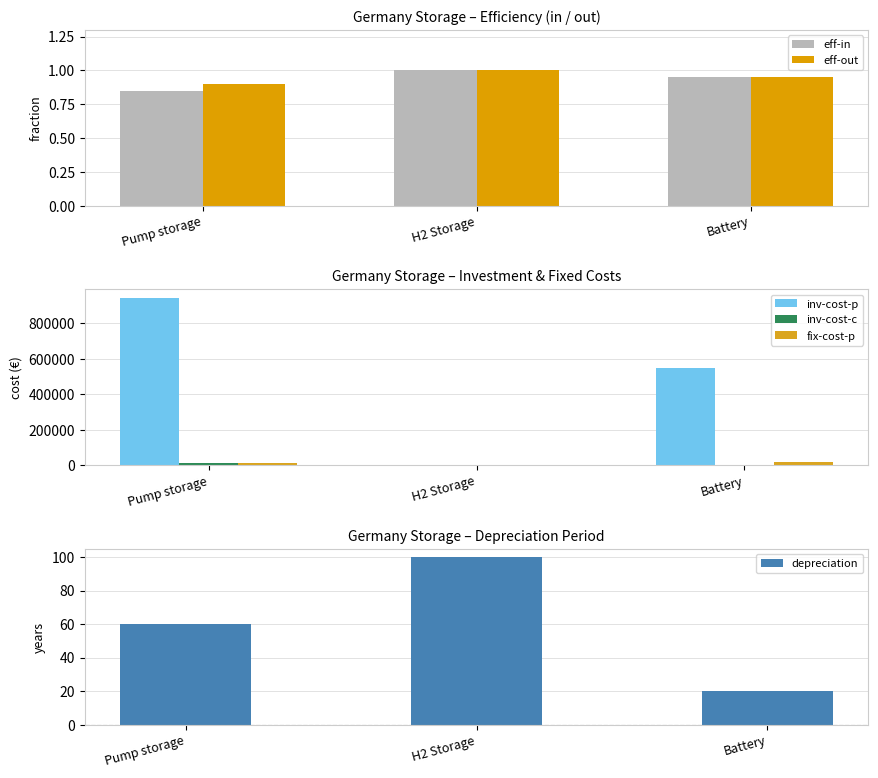

Rank the series at Battery from lowest to highest value.

inv-cost-c, eff-in, eff-out, depreciation, fix-cost-p, inv-cost-p